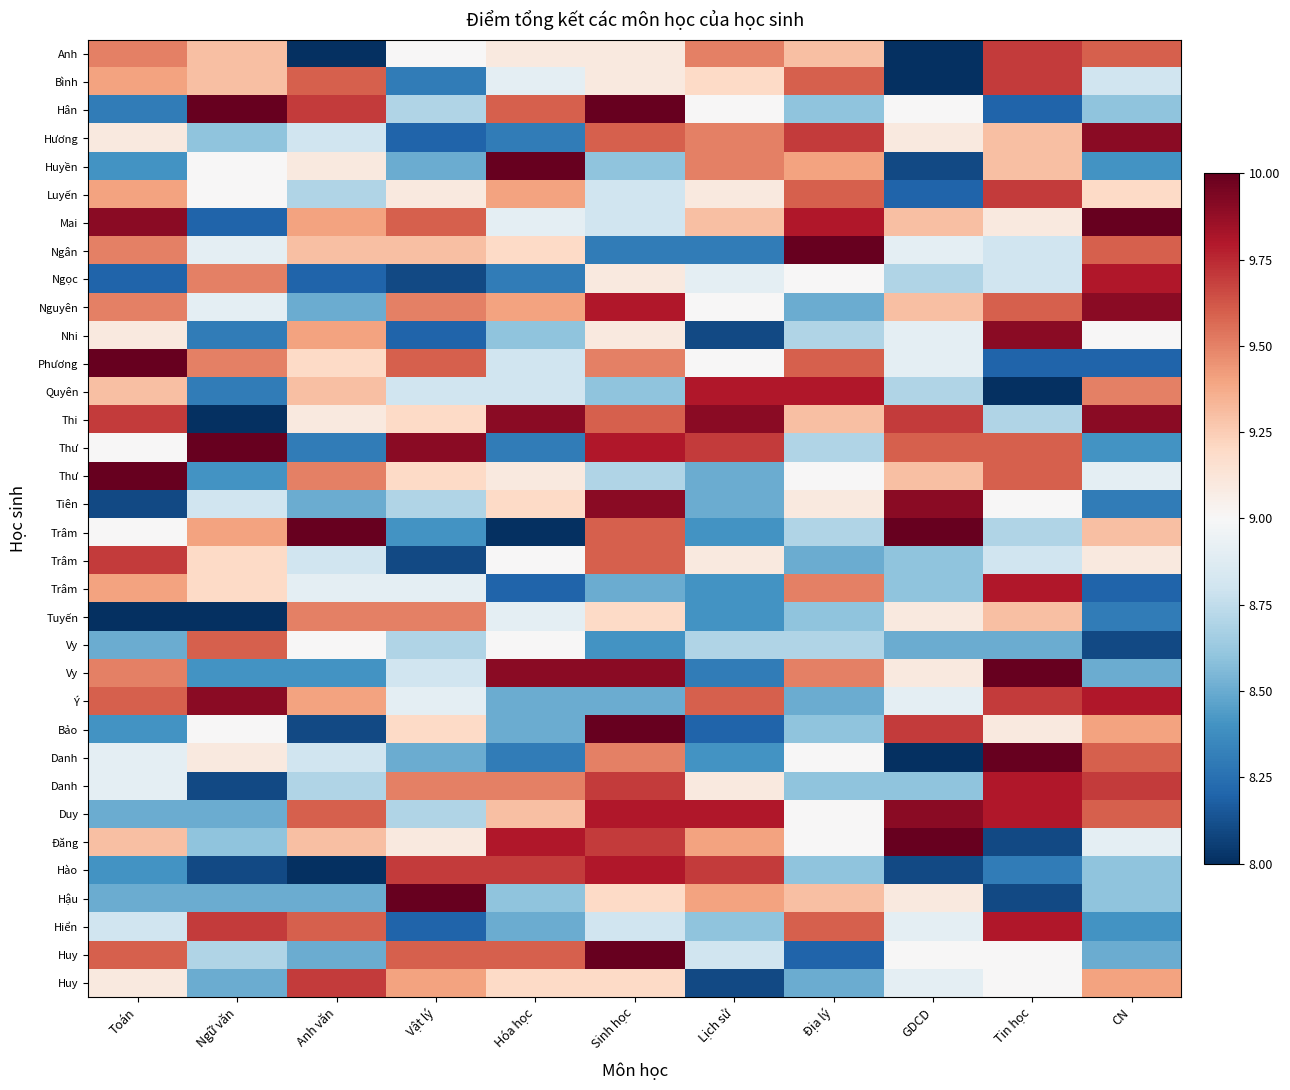

Count the number of data series in this chart.

34